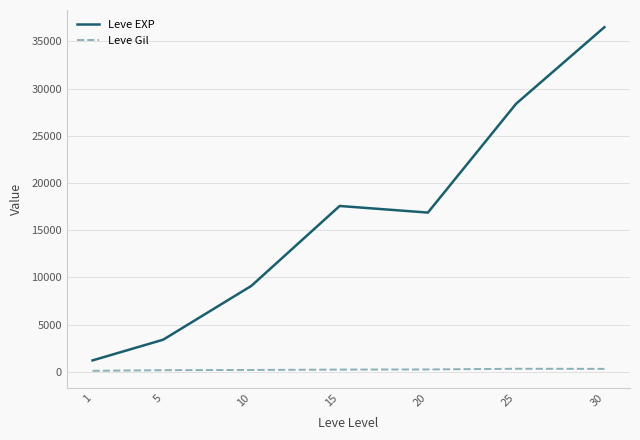

Is the value of Leve Gil at 10 greater than the value of Leve EXP at 1?

No